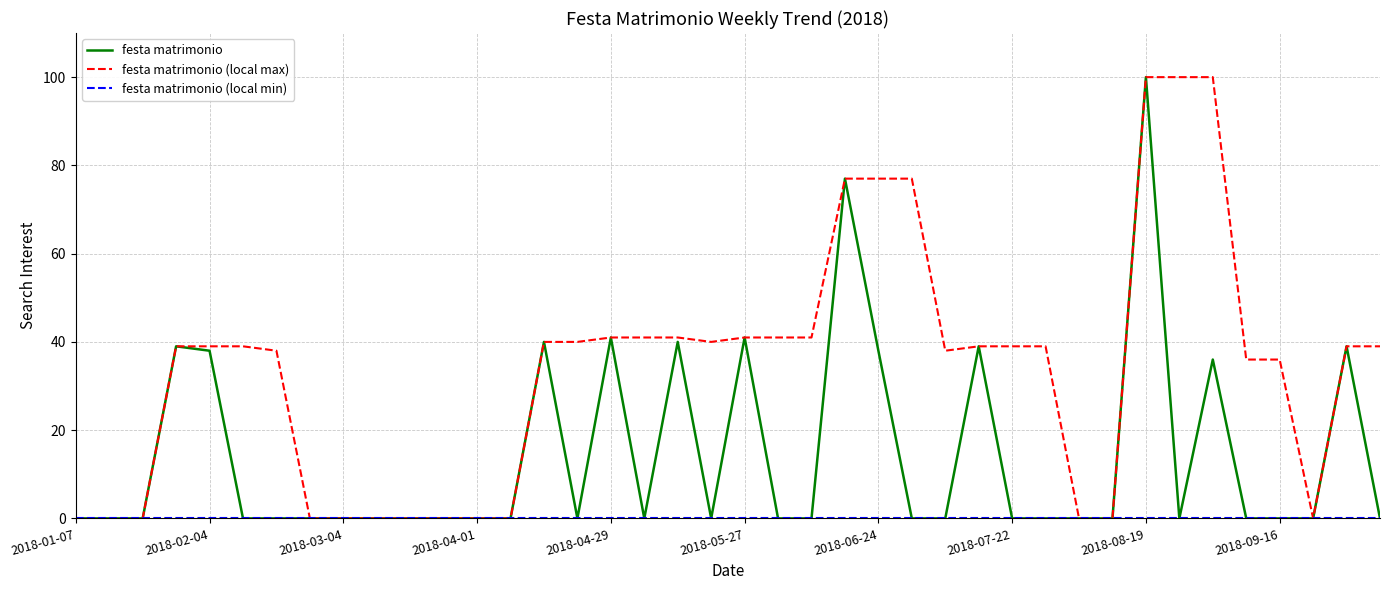

What is the highest value of the festa matrimonio (local max) series?

100